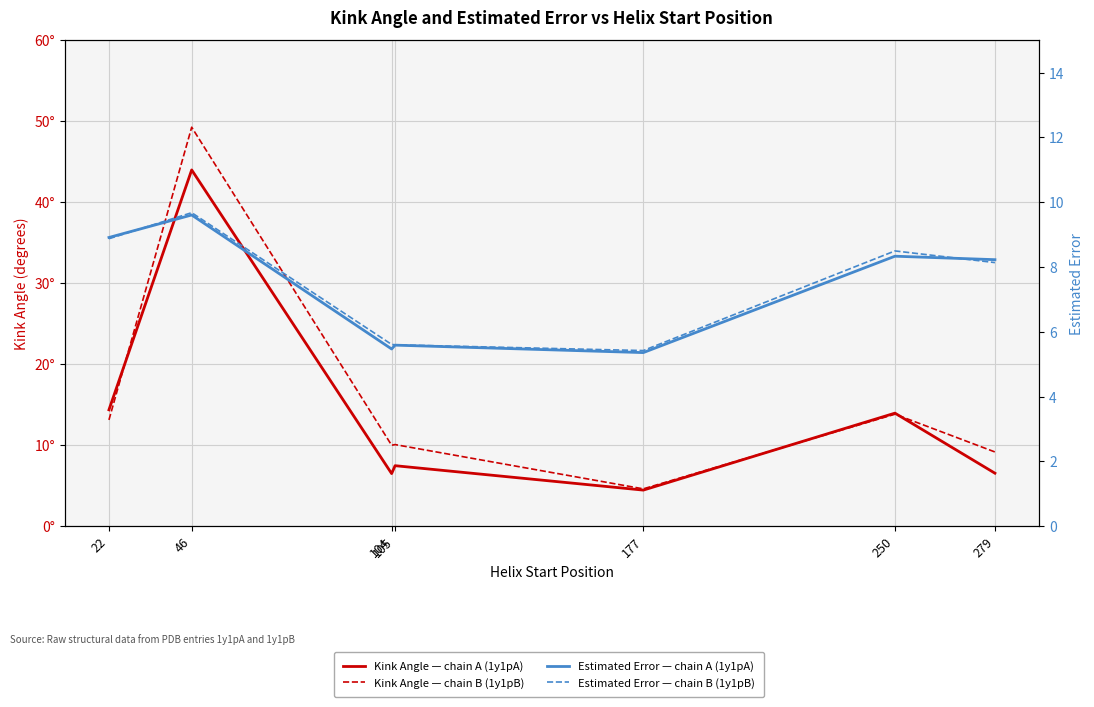

Read the Estimated Error — chain B (1y1pB) value at 250.

8.5